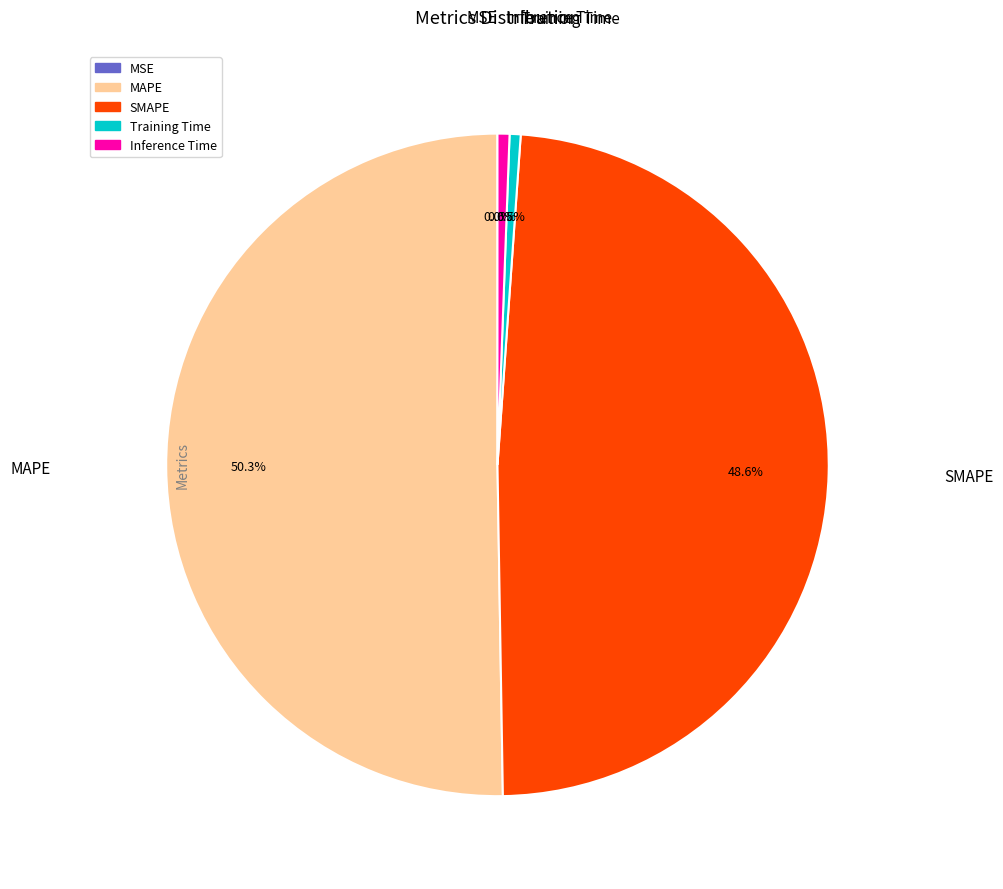

What percentage is NOT represented by Training Time?

99.5%